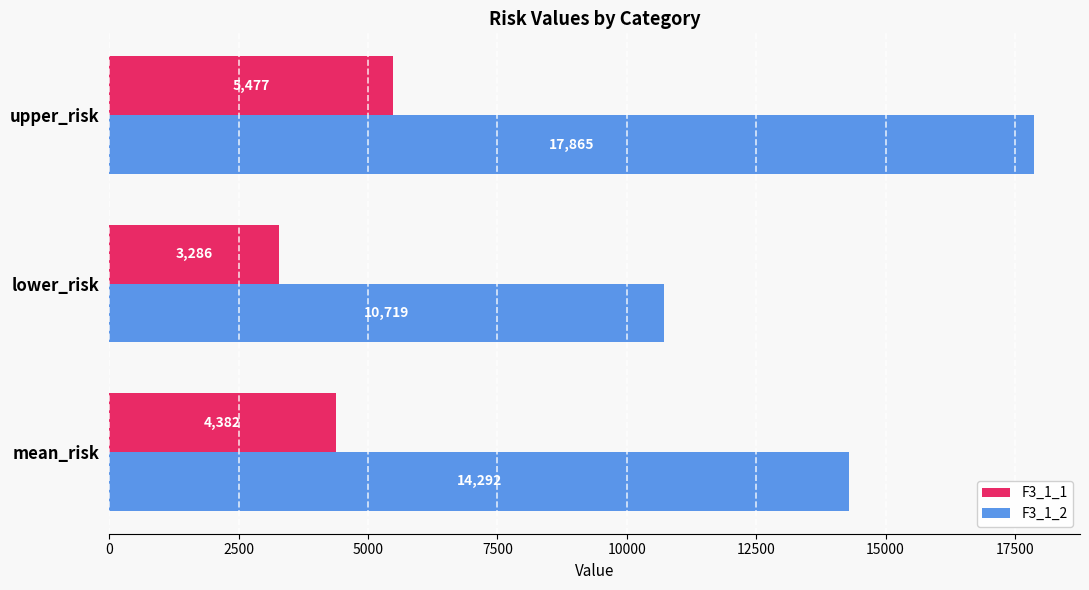

True or false: F3_1_2 has a value of 14292.2 at mean_risk.

True